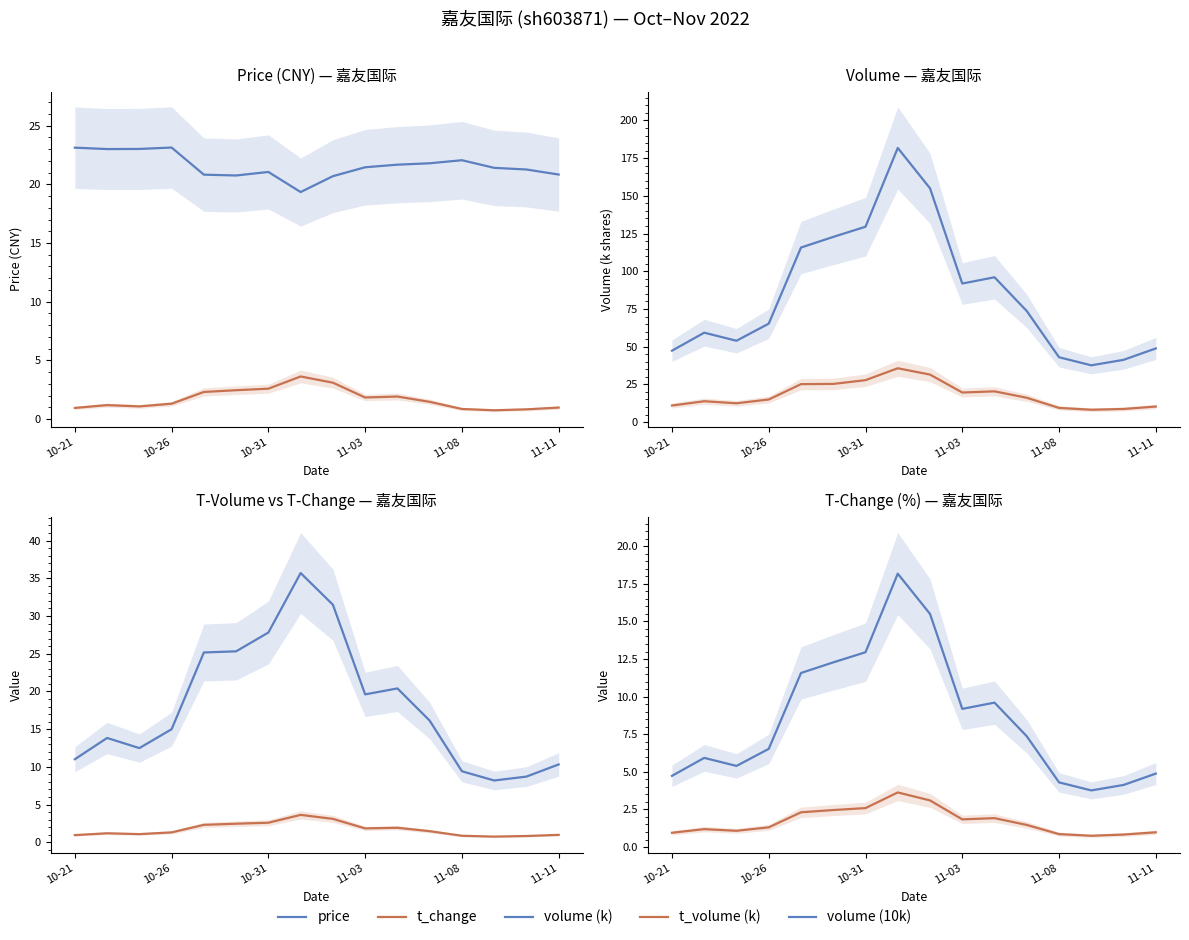

What is the approximate value of volume (10k) at 11-08?

4.3